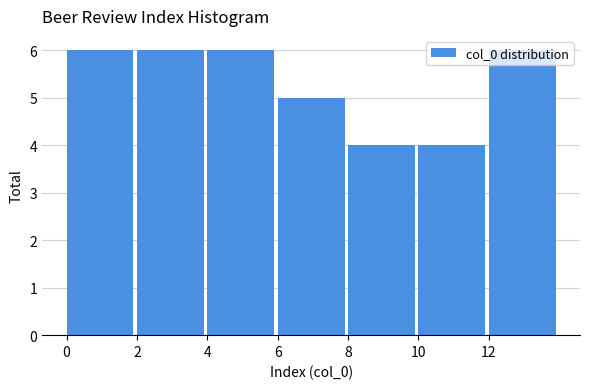

Reading left to right, transcribe this chart: for each bar, give the range it covers on the x-axis and its height. The values are not printed on the chart, so give them approximately, as read against the axis.

0 to 2: 6
2 to 4: 6
4 to 6: 6
6 to 8: 5
8 to 10: 4
10 to 12: 4
12 to 14: 6